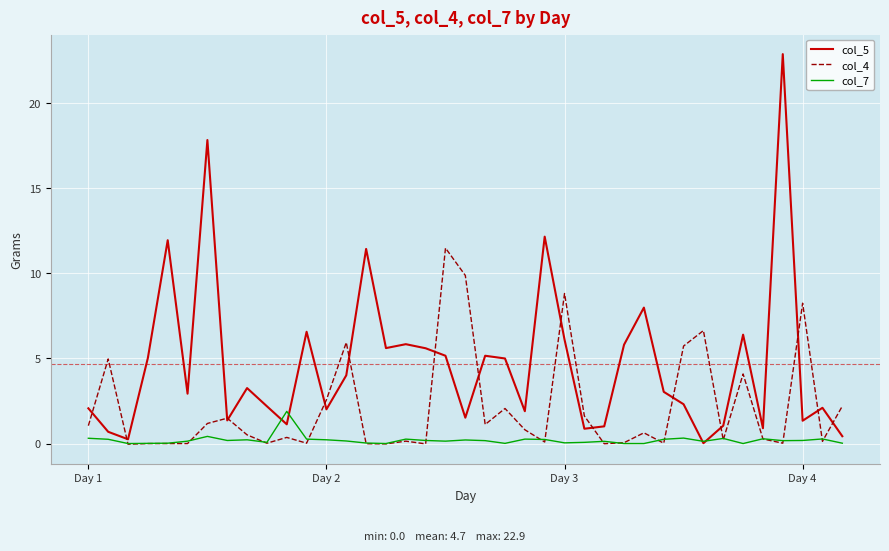

Which series has the widest spread of values?

col_5